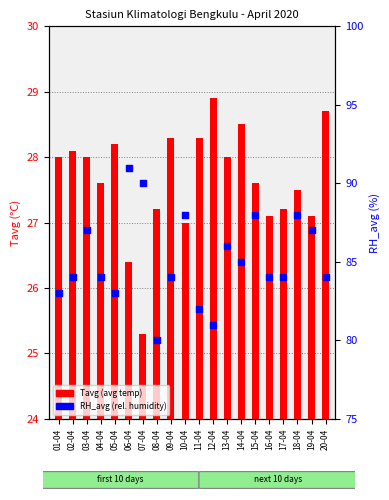

Which series contains the highest Y value?

RH_avg (%)